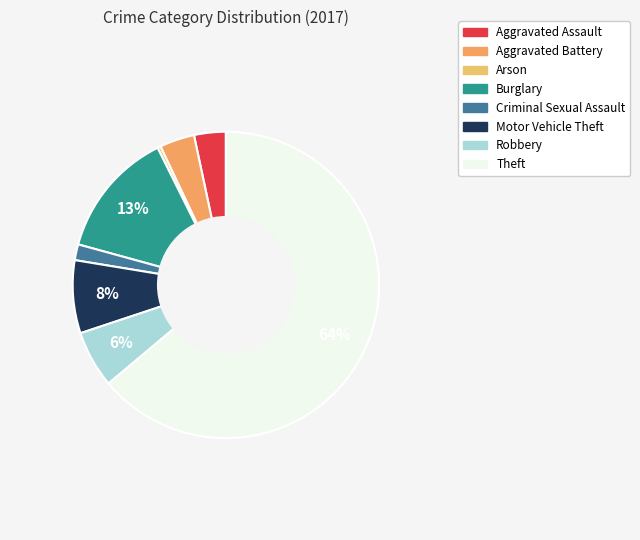

Is it true that Arson is 1% of the pie?

False